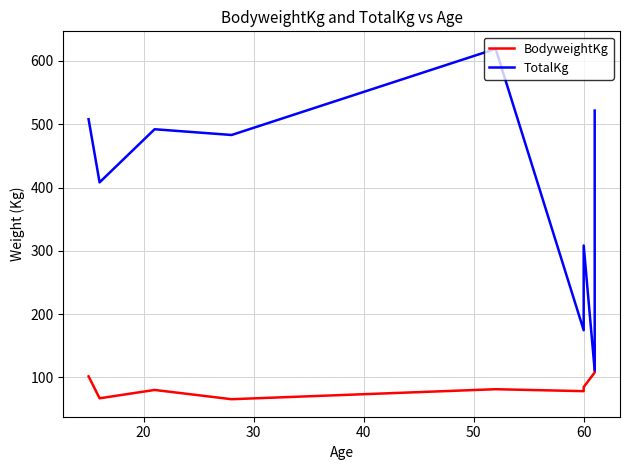

How many lines are shown in the chart?

2